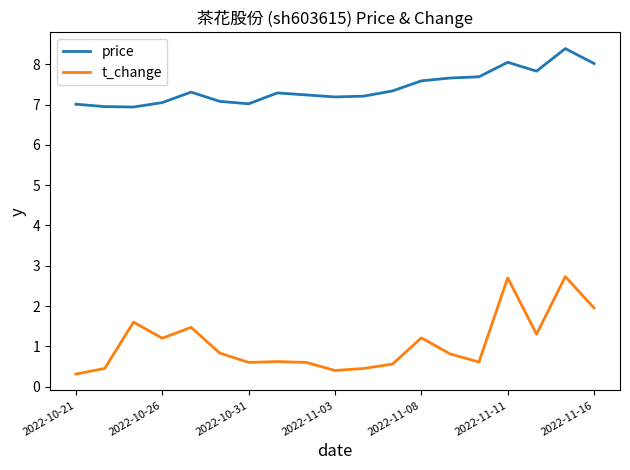

Which series has the largest total across all categories?

price